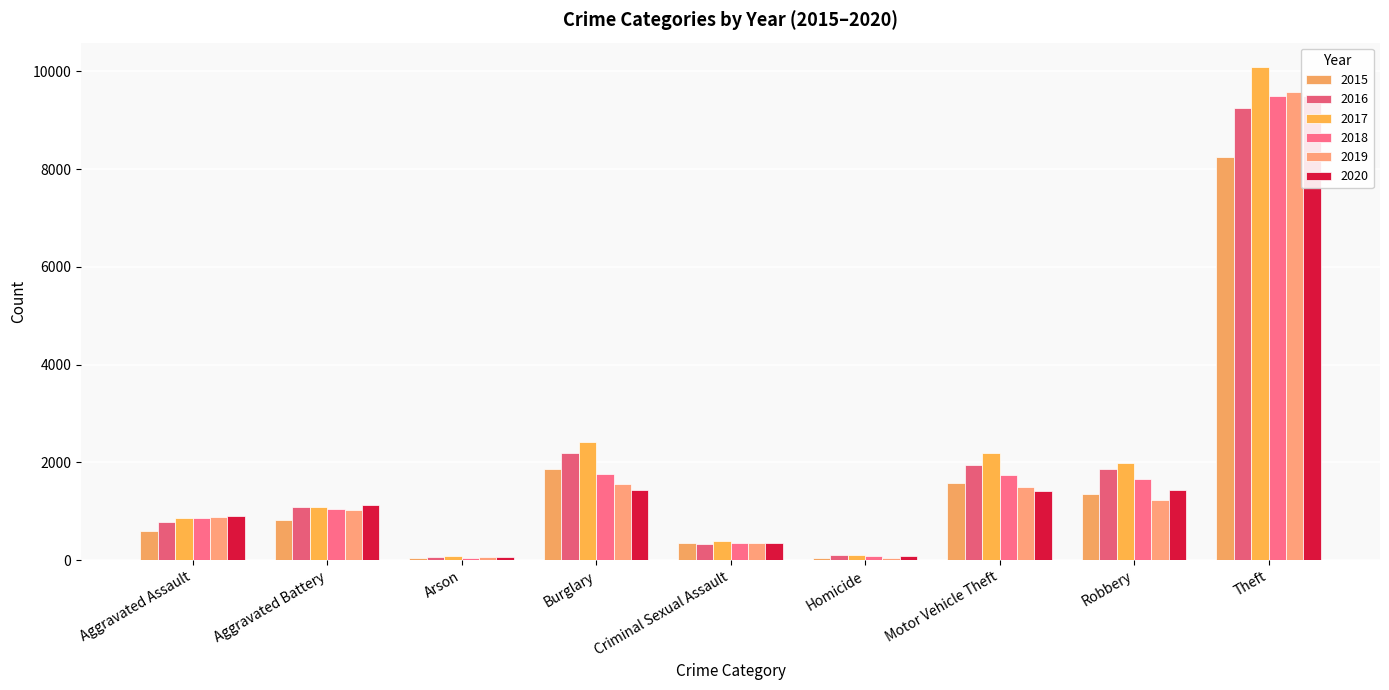

Reading left to right, list all the values displayed in this chart.

2015: Aggravated Assault=599	Aggravated Battery=821	Arson=41	Burglary=1860	Criminal Sexual Assault=345	Homicide=52	Motor Vehicle Theft=1577	Robbery=1344	Theft=8242
2016: Aggravated Assault=773	Aggravated Battery=1094	Arson=74	Burglary=2197	Criminal Sexual Assault=339	Homicide=108	Motor Vehicle Theft=1955	Robbery=1856	Theft=9247
2017: Aggravated Assault=854	Aggravated Battery=1091	Arson=82	Burglary=2422	Criminal Sexual Assault=402	Homicide=105	Motor Vehicle Theft=2190	Robbery=1986	Theft=10086
2018: Aggravated Assault=866	Aggravated Battery=1039	Arson=48	Burglary=1767	Criminal Sexual Assault=357	Homicide=89	Motor Vehicle Theft=1750	Robbery=1654	Theft=9497
2019: Aggravated Assault=878	Aggravated Battery=1035	Arson=55	Burglary=1565	Criminal Sexual Assault=346	Homicide=52	Motor Vehicle Theft=1489	Robbery=1232	Theft=9577
2020: Aggravated Assault=894	Aggravated Battery=1121	Arson=56	Burglary=1445	Criminal Sexual Assault=360	Homicide=82	Motor Vehicle Theft=1414	Robbery=1436	Theft=9502